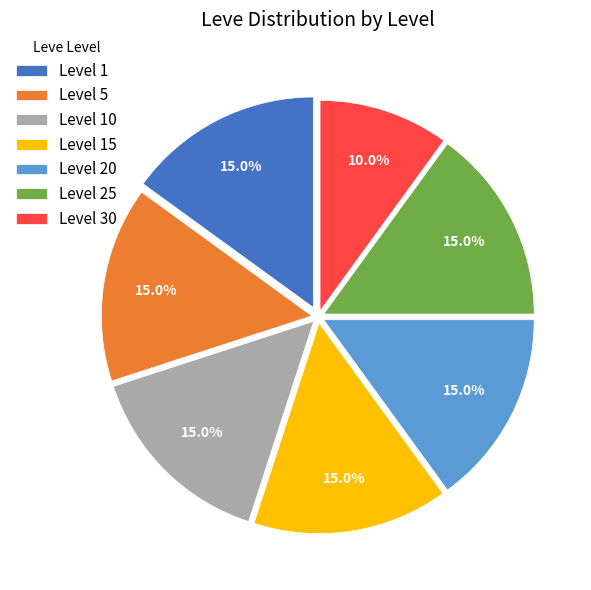

Combined, what portion of the pie is Level 20 and Level 10?

30.0%